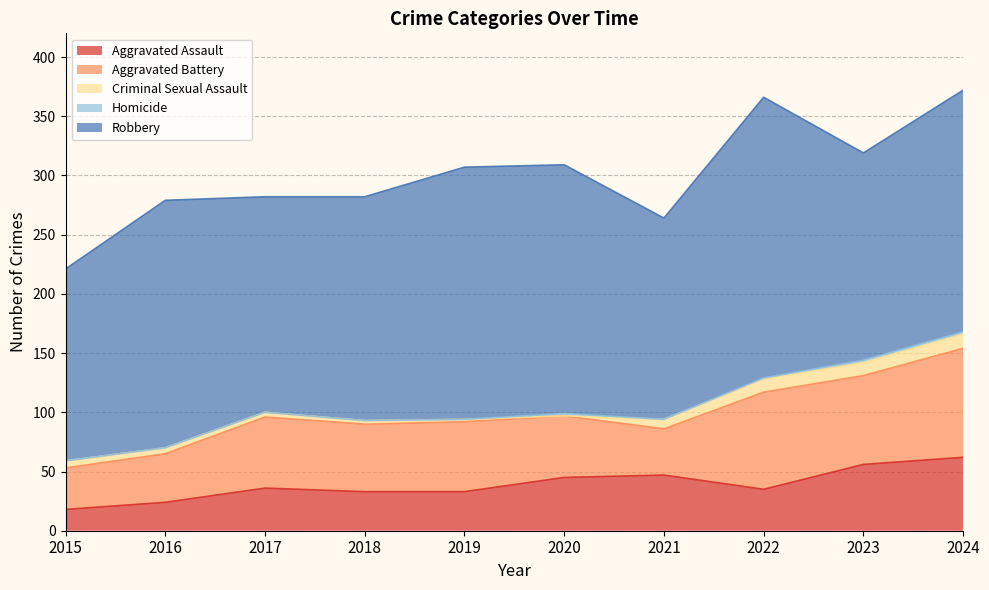

What is the average value of the Aggravated Battery series?

59